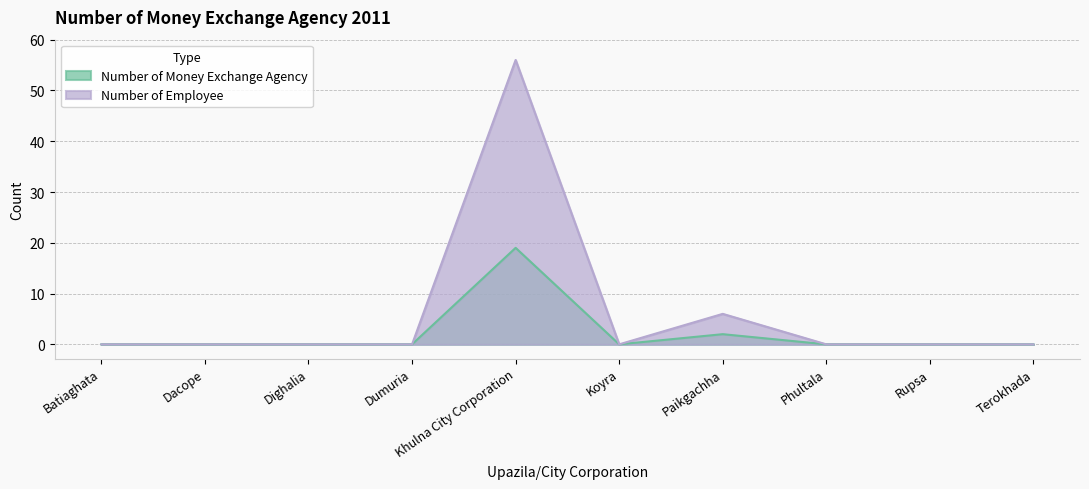

At which category does the chart reach its peak across all series?

Khulna City Corporation